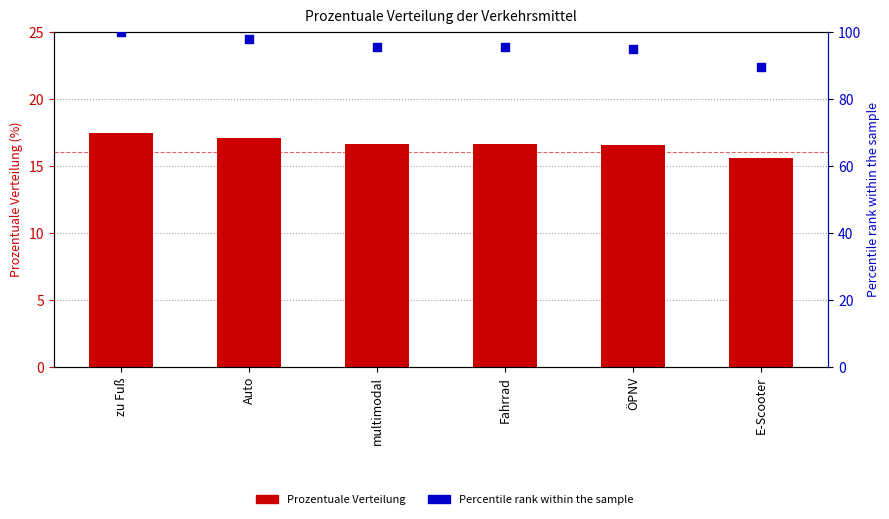

Which series contains the lowest Y value?

Prozentuale Verteilung